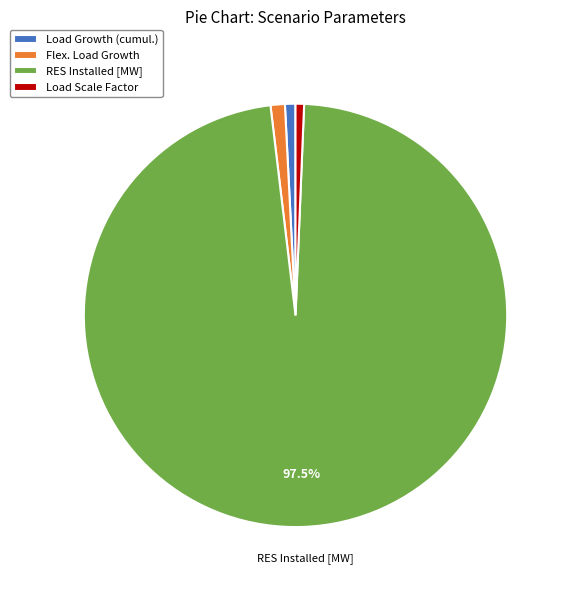

Does any single category account for the majority?

Yes